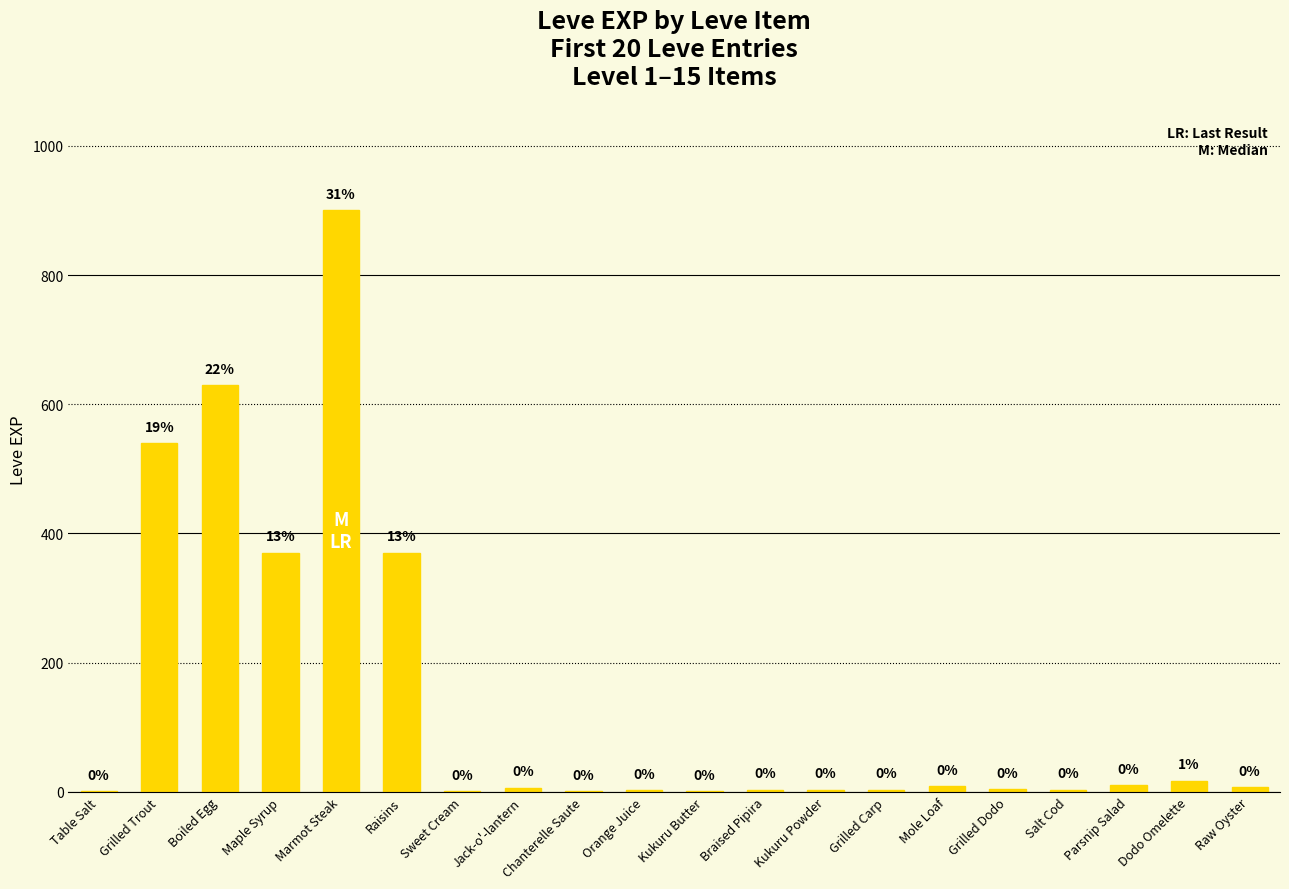

List the labels in order of value, smallest first.

Table Salt, Sweet Cream, Chanterelle Saute, Kukuru Butter, Orange Juice, Braised Pipira, Kukuru Powder, Grilled Carp, Salt Cod, Grilled Dodo, Jack-o'-lantern, Raw Oyster, Mole Loaf, Parsnip Salad, Dodo Omelette, Maple Syrup, Raisins, Grilled Trout, Boiled Egg, Marmot Steak